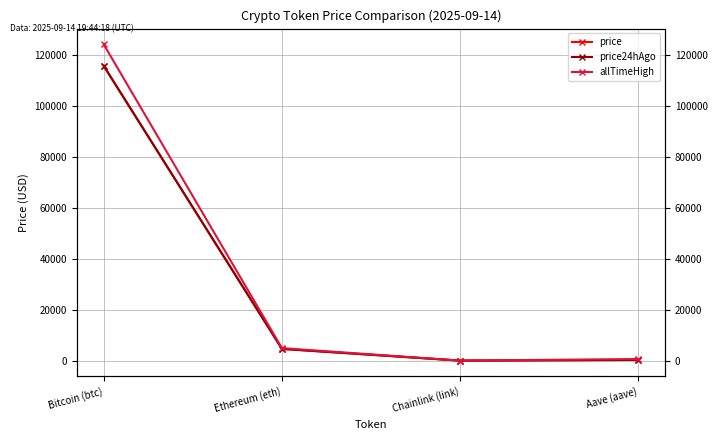

What is the maximum value shown in the chart?

124128.0